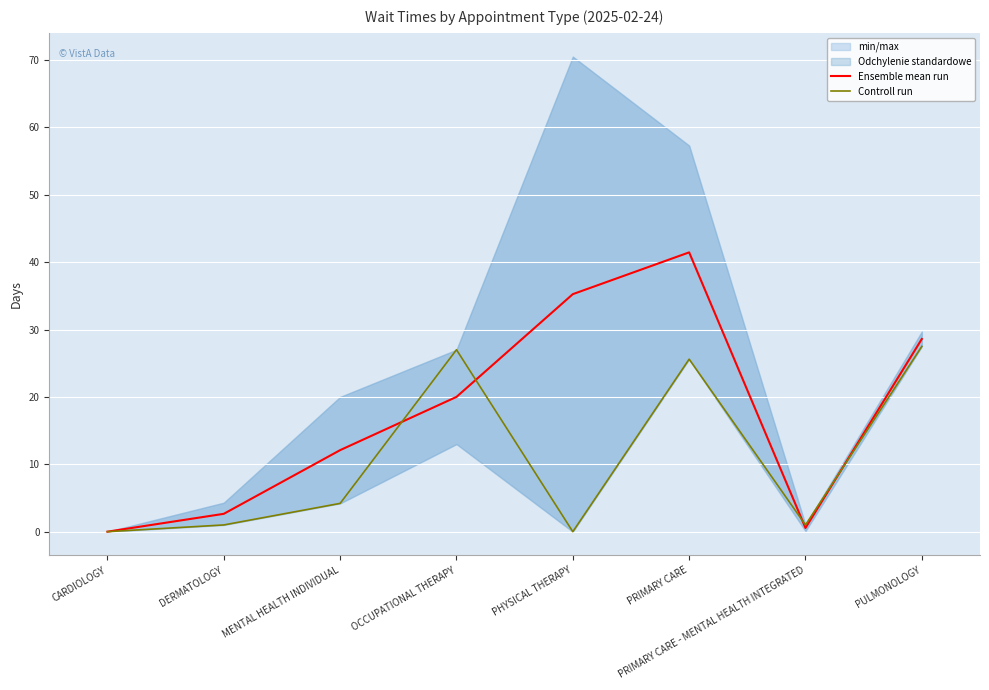

What is the total value across all series at PHYSICAL THERAPY?

35.2